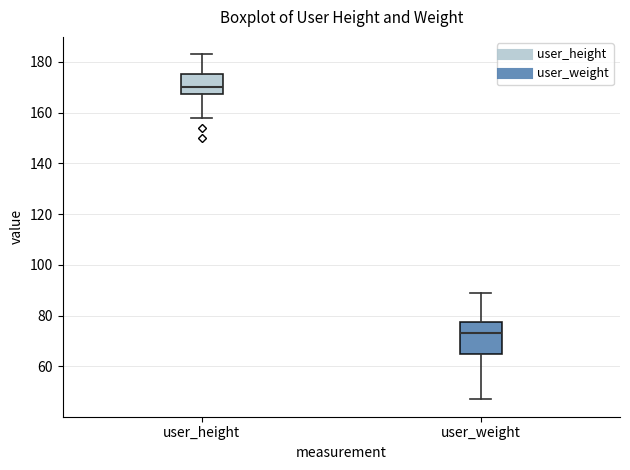

Reading left to right, transcribe this box plot: for each box, give where its median line is, the range the box spans, and where its two whiskers end, as read against the y-axis. The values are not printed on the chart, so give them approximately, as read against the axis.

user_height: median 170, box 168 to 176, whiskers 158 to 184
user_weight: median 74, box 66 to 78, whiskers 48 to 90